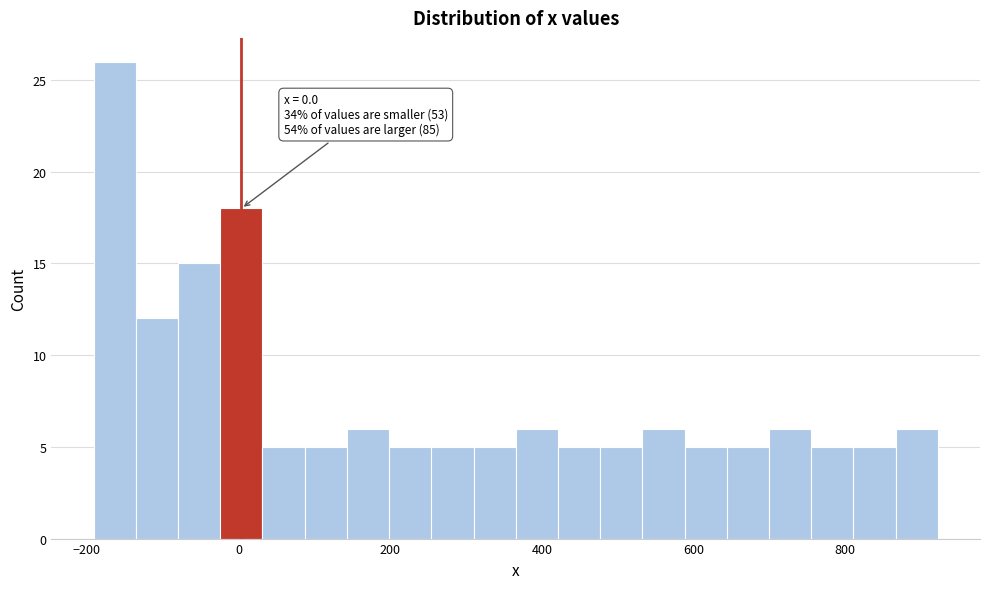

Read against the x-axis, roughly where is the centre of the tallest bar?

-160